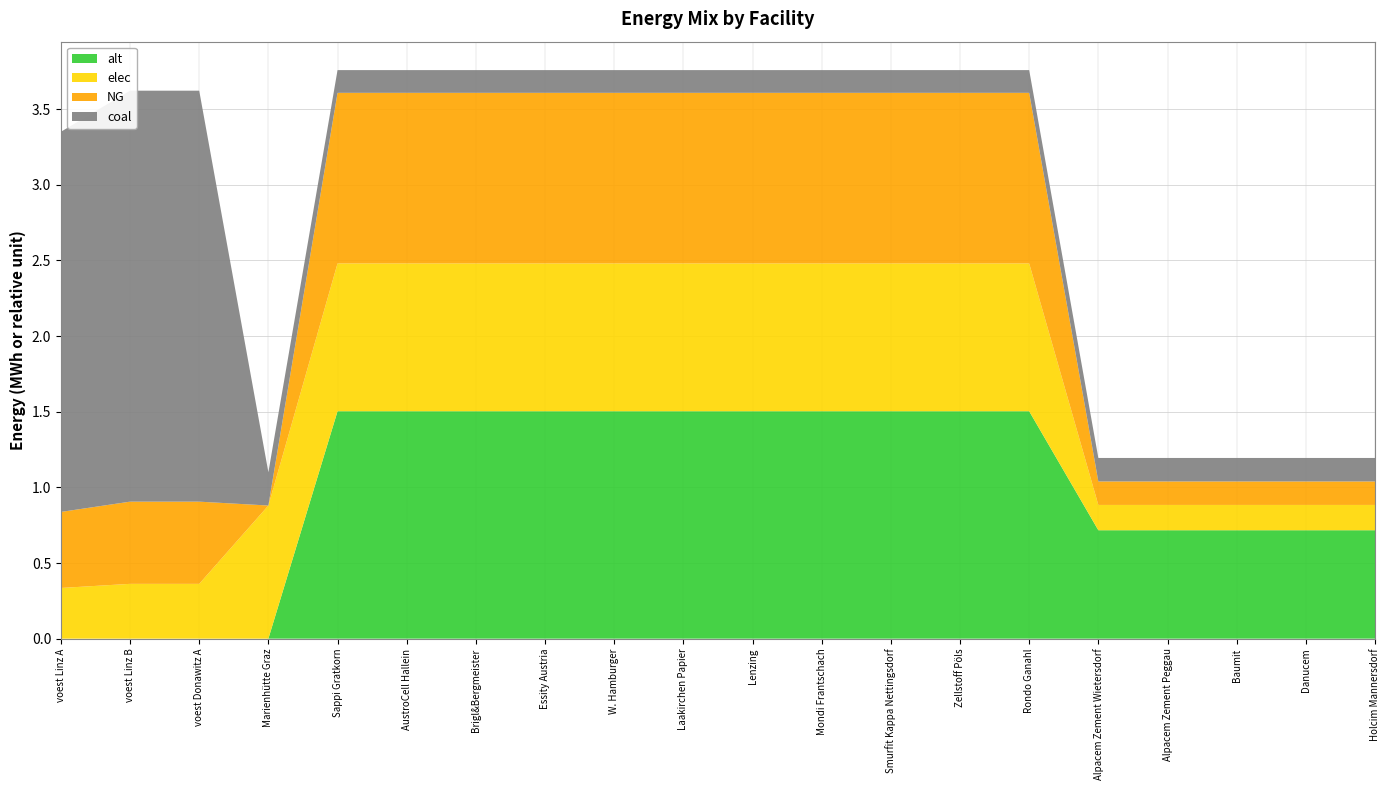

Reading left to right, extract all data points from this chart.

elec: 0.3	0.4	0.4	0.9	1.0	1.0	1.0	1.0	1.0	1.0	1.0	1.0	1.0	1.0	1.0	0.2	0.2	0.2	0.2	0.2
coal: 2.5	2.7	2.7	0.2	0.2	0.2	0.2	0.2	0.2	0.2	0.2	0.2	0.2	0.2	0.2	0.2	0.2	0.2	0.2	0.2
NG: 0.5	0.5	0.5	0.0	1.1	1.1	1.1	1.1	1.1	1.1	1.1	1.1	1.1	1.1	1.1	0.2	0.2	0.2	0.2	0.2
alt: 0.0	0.0	0.0	0.0	1.5	1.5	1.5	1.5	1.5	1.5	1.5	1.5	1.5	1.5	1.5	0.7	0.7	0.7	0.7	0.7